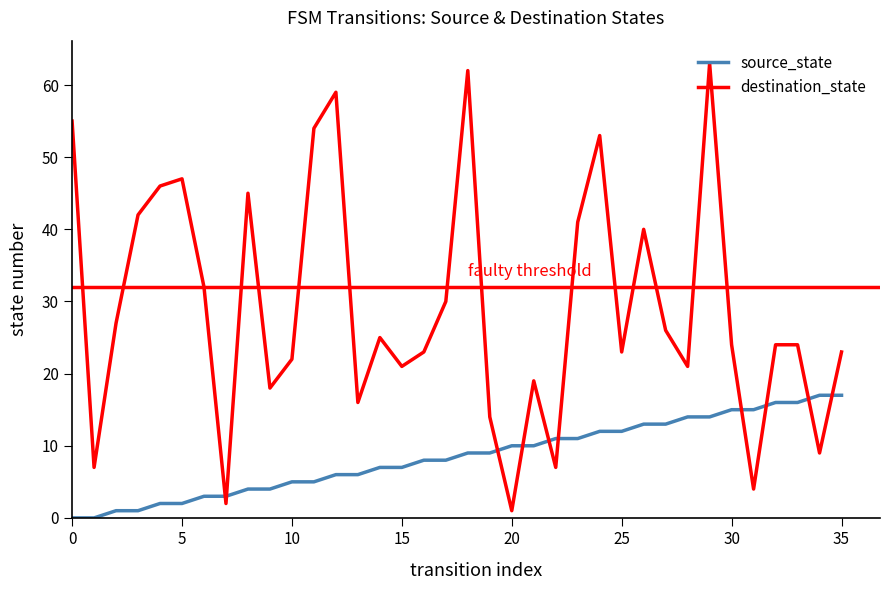

Which series has the largest total across all categories?

destination_state